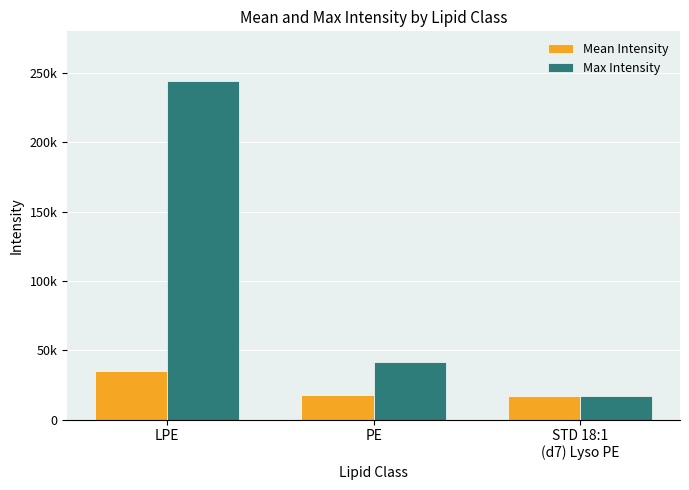

True or false: Max Intensity has a value of 28432.4 at PE.

False